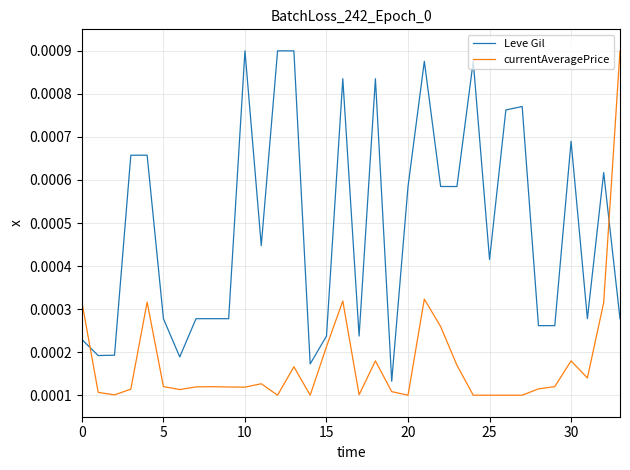

List the series in order of their overall mean, highest first.

Leve Gil, currentAveragePrice